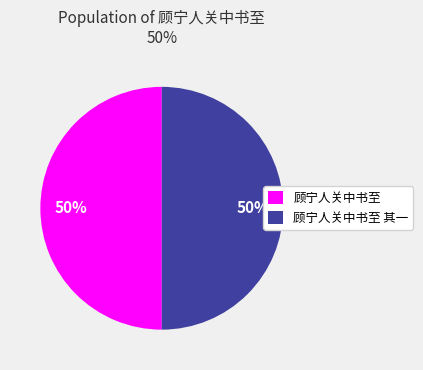

What is the ratio of the value at 顾宁人关中书至 其一 to the value at 顾宁人关中书至?

1.0